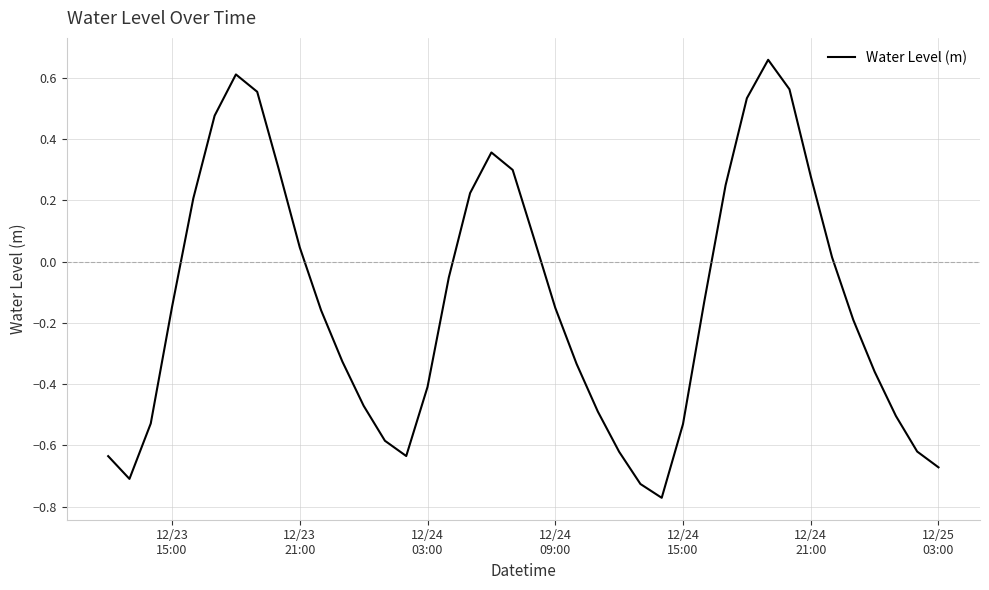

What is the difference between the maximum and minimum values?

1.4